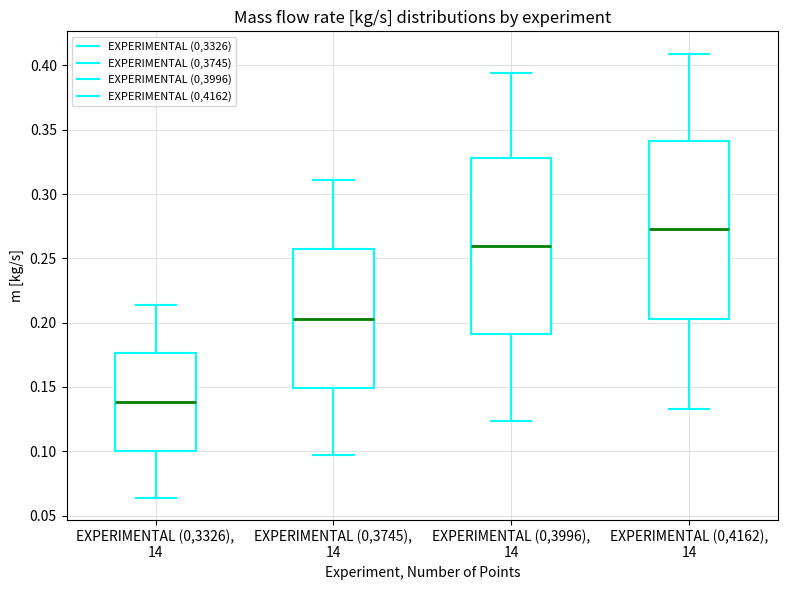

Where does the lower whisker of the box for EXPERIMENTAL (0,3326), 14 end on the y-axis? The values are not printed on the chart, so give them approximately, as read against the axis.

0.065